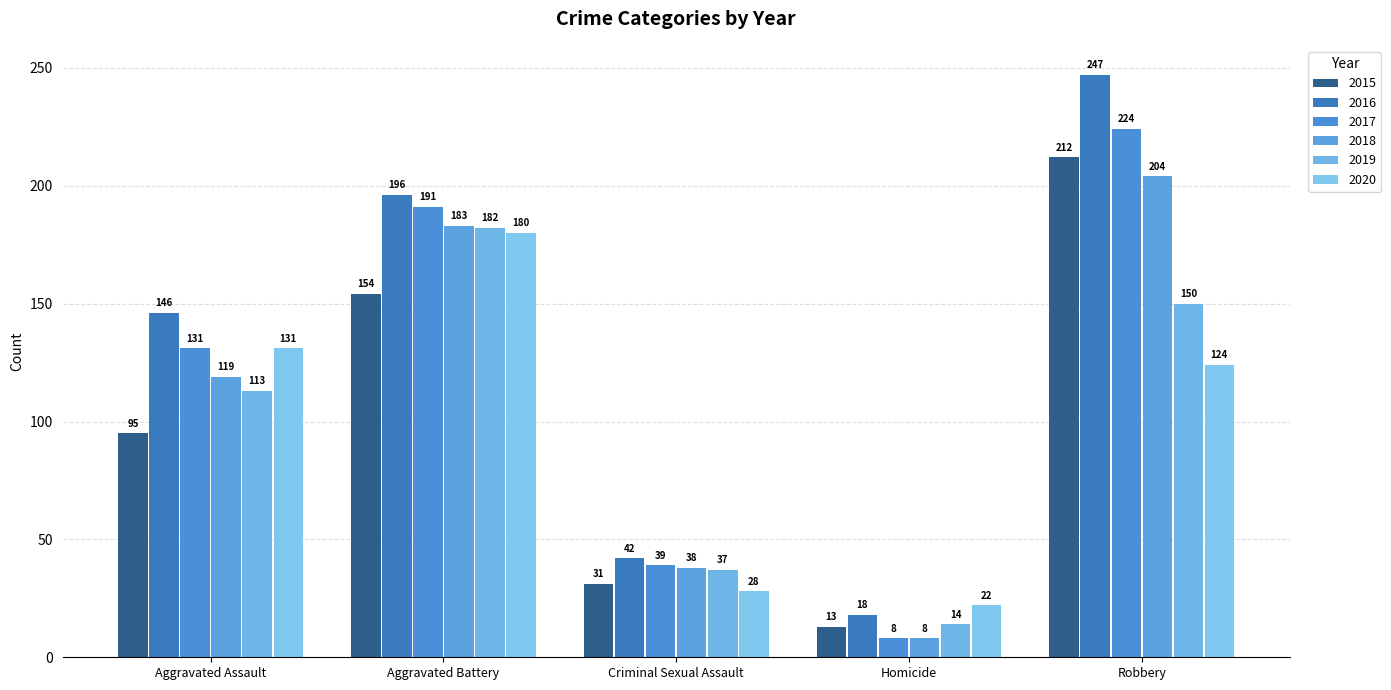

Rank the series at Robbery from highest to lowest value.

2016, 2017, 2015, 2018, 2019, 2020